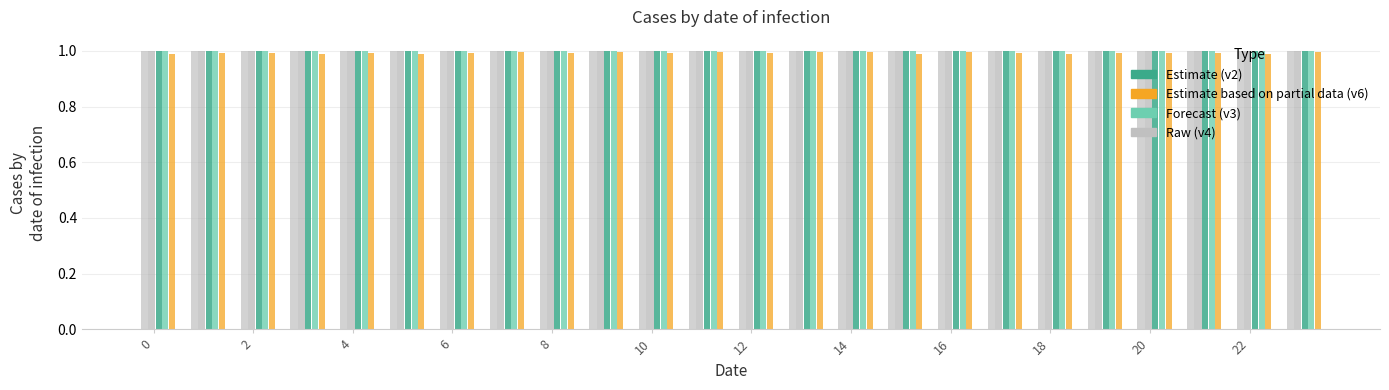

Does the chart contain any negative values?

No